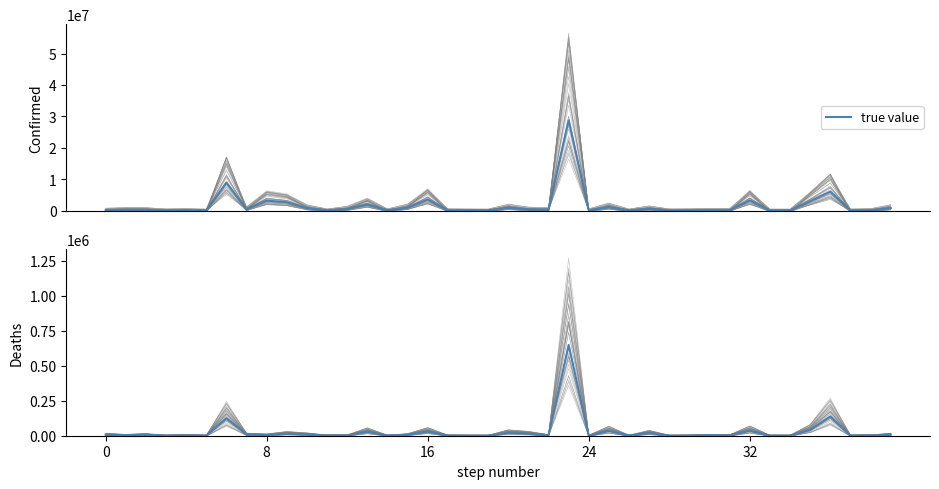

How many interior local peaks (higher than both neighbors) does the data have?

13